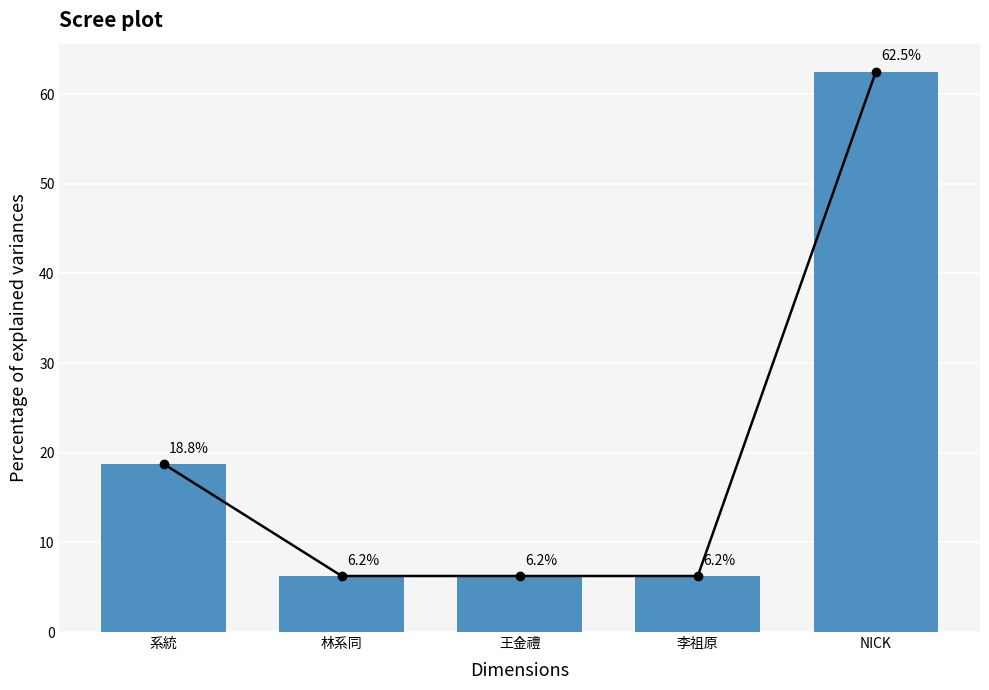

Reading right to left, list all the values displayed in this chart.

62.5	6.2	6.2	6.2	18.8